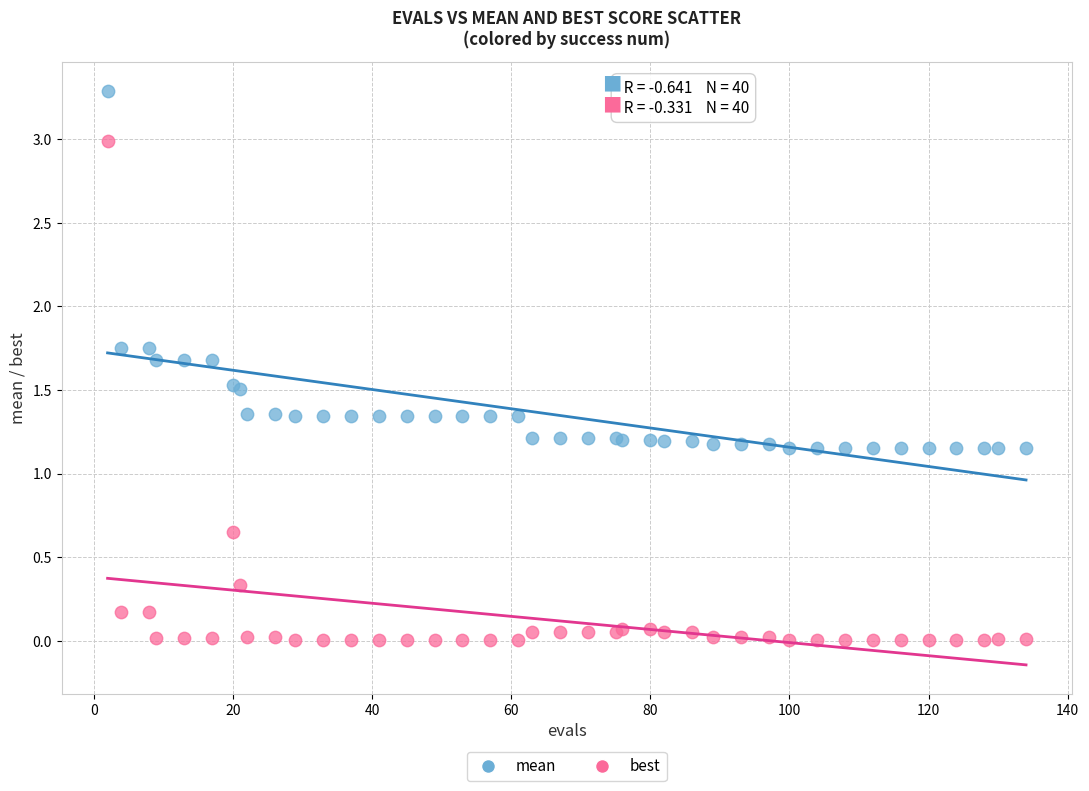

Which series contains the highest Y value?

mean